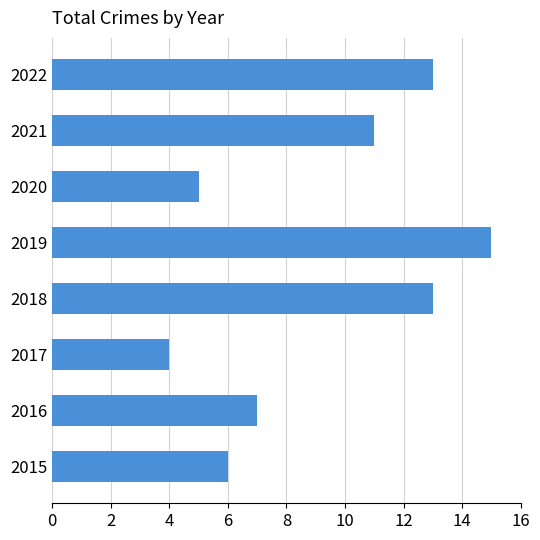

True or false: the data shows 5 at 2020.

True